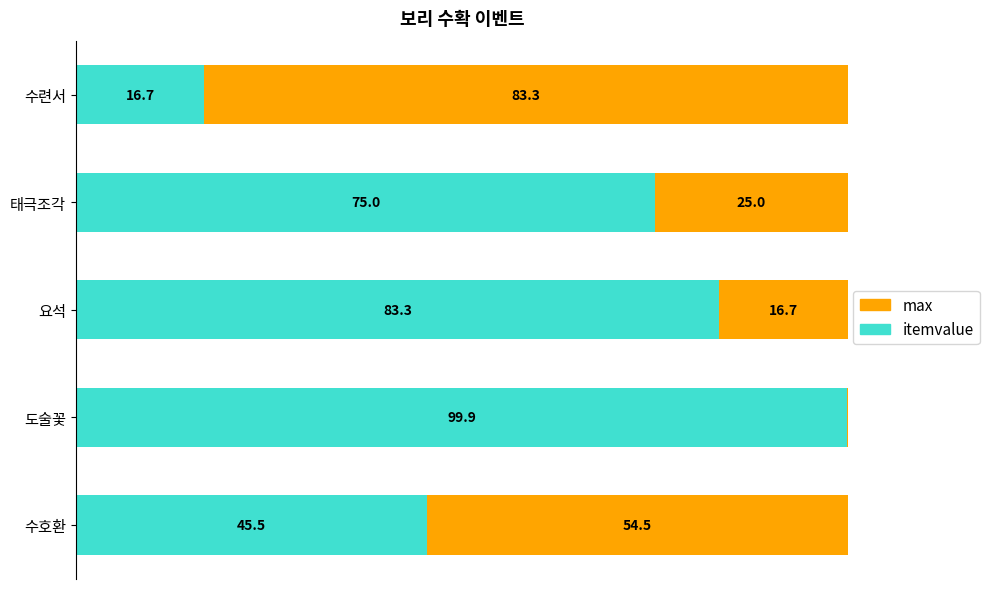

Where is itemvalue nearest to the value 58?

수호환